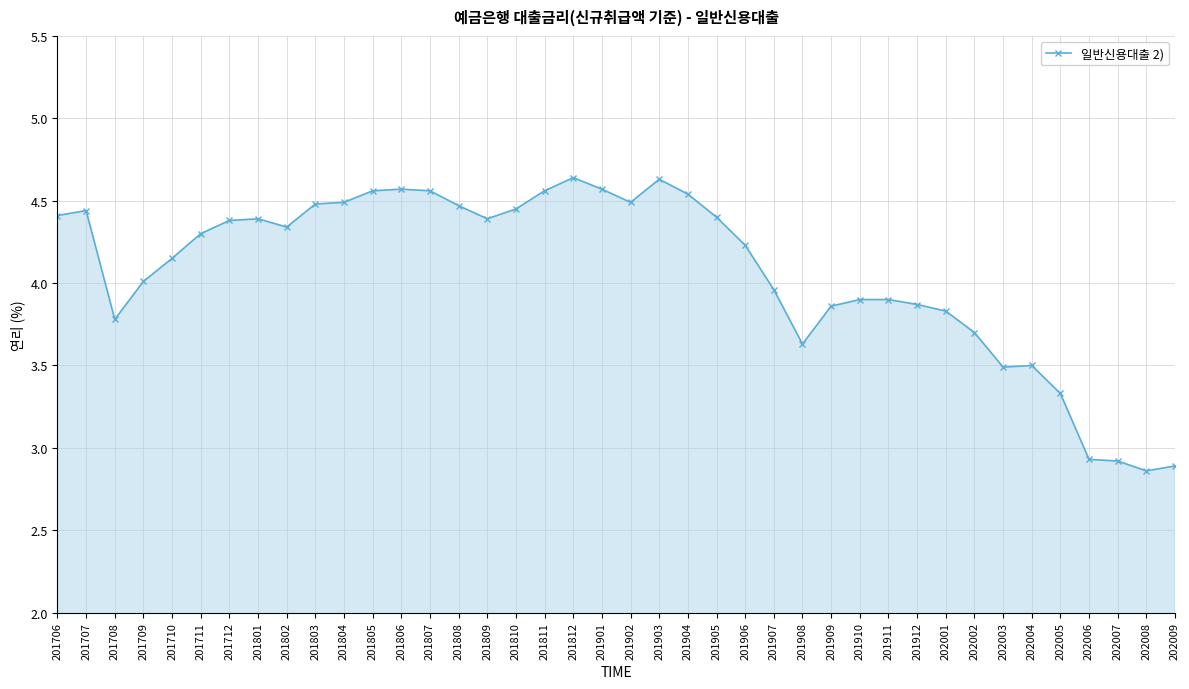

How many lines are shown in the chart?

1